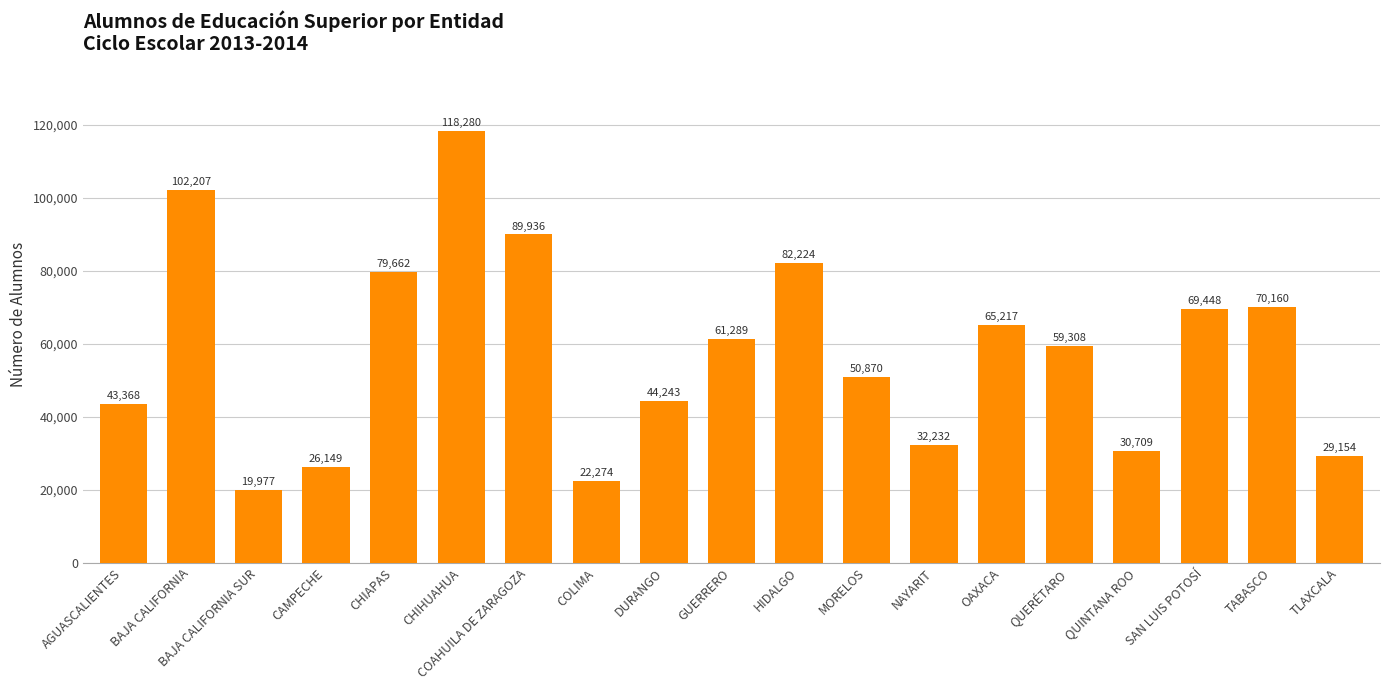

The chart shows a value of 29154 at TLAXCALA. True or false?

True